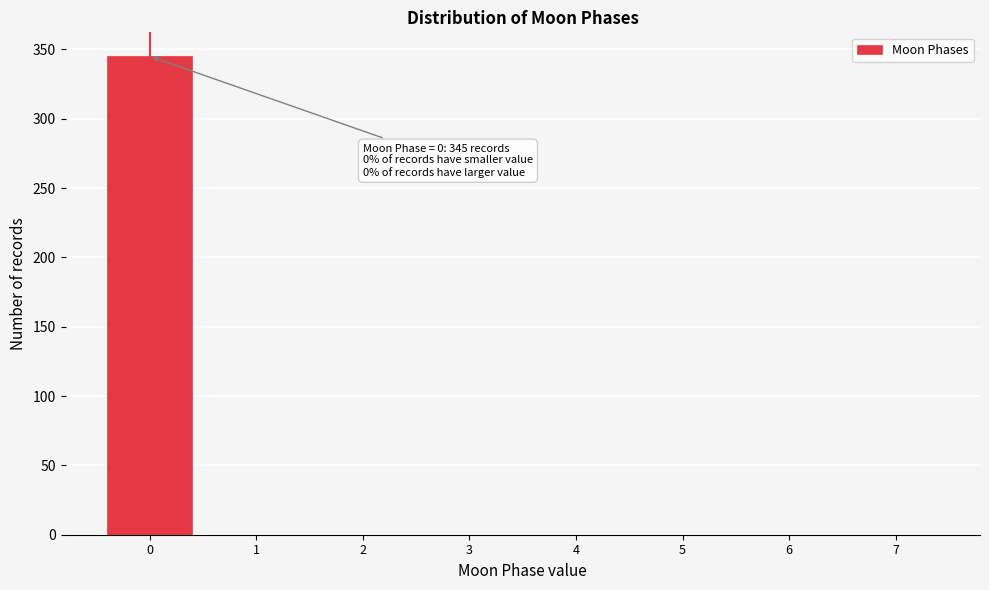

Which range on the x-axis has the tallest bar?

-0.5 to 0.5